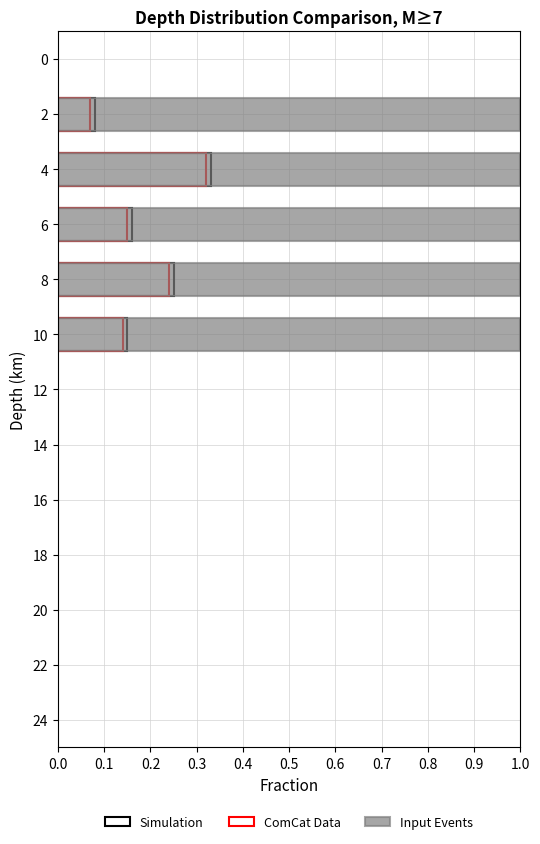

What is the maximum value for Simulation?

0.3